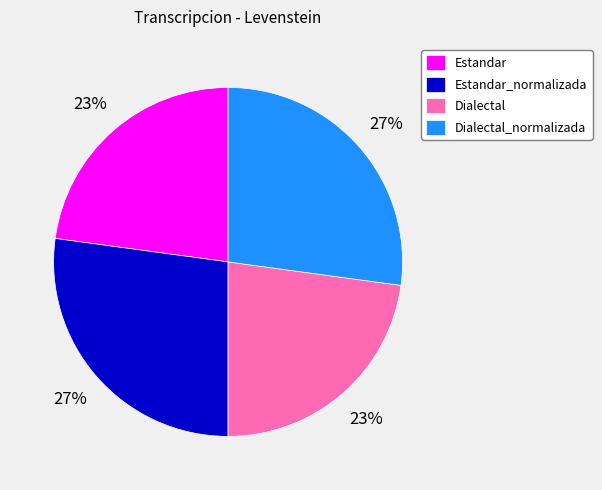

What percentage is the Dialectal slice, to the nearest percent?

23%